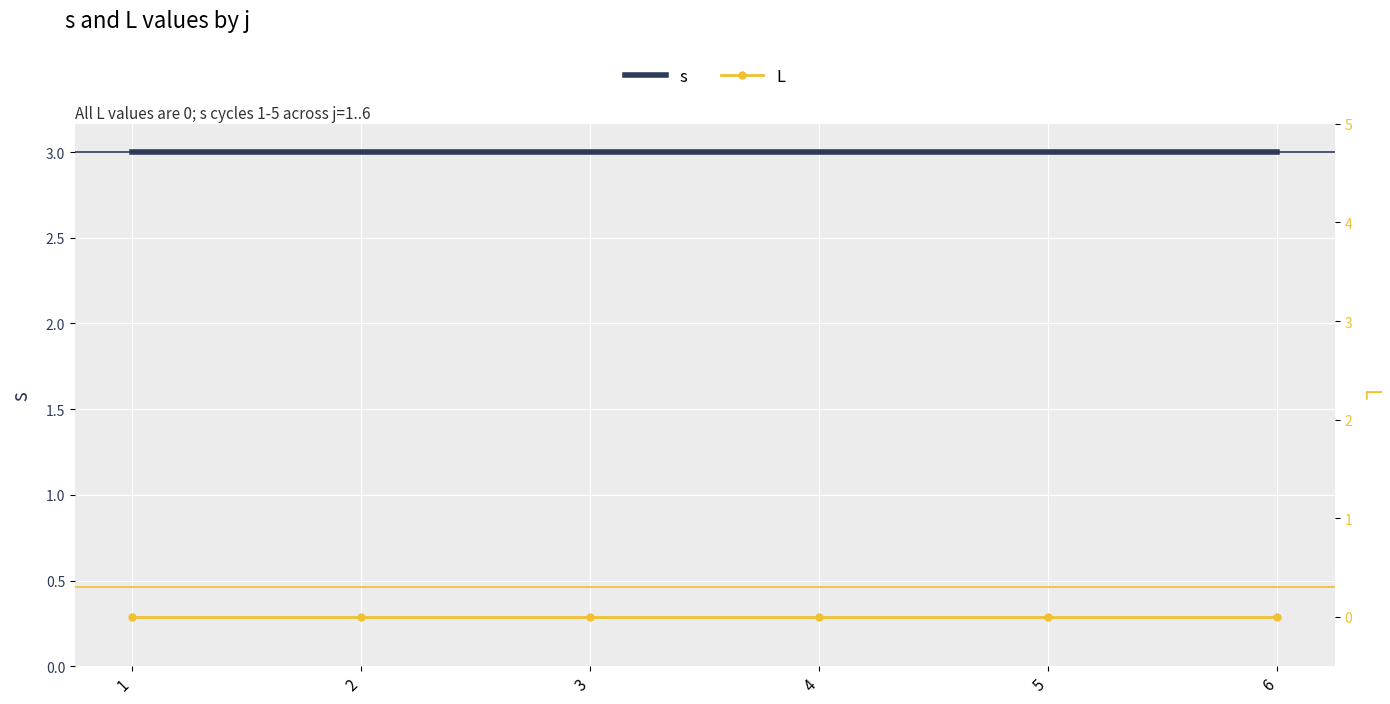

Reading left to right, what are all the values shown in this chart?

s: 3	3	3	3	3	3
L: 0	0	0	0	0	0